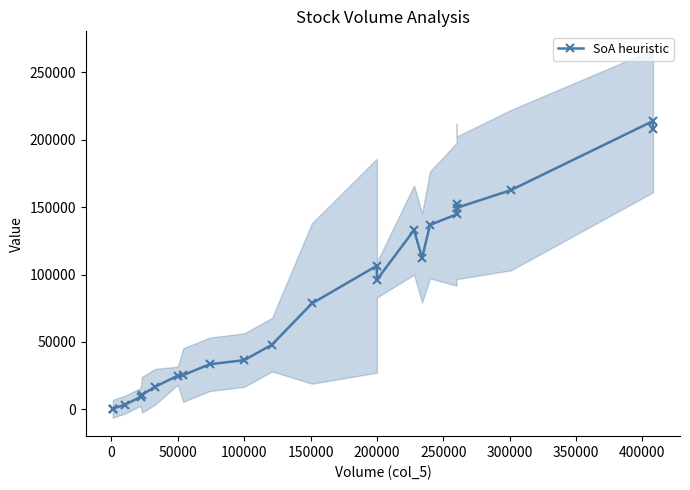

At which category does the data reach its first local peak?

200000